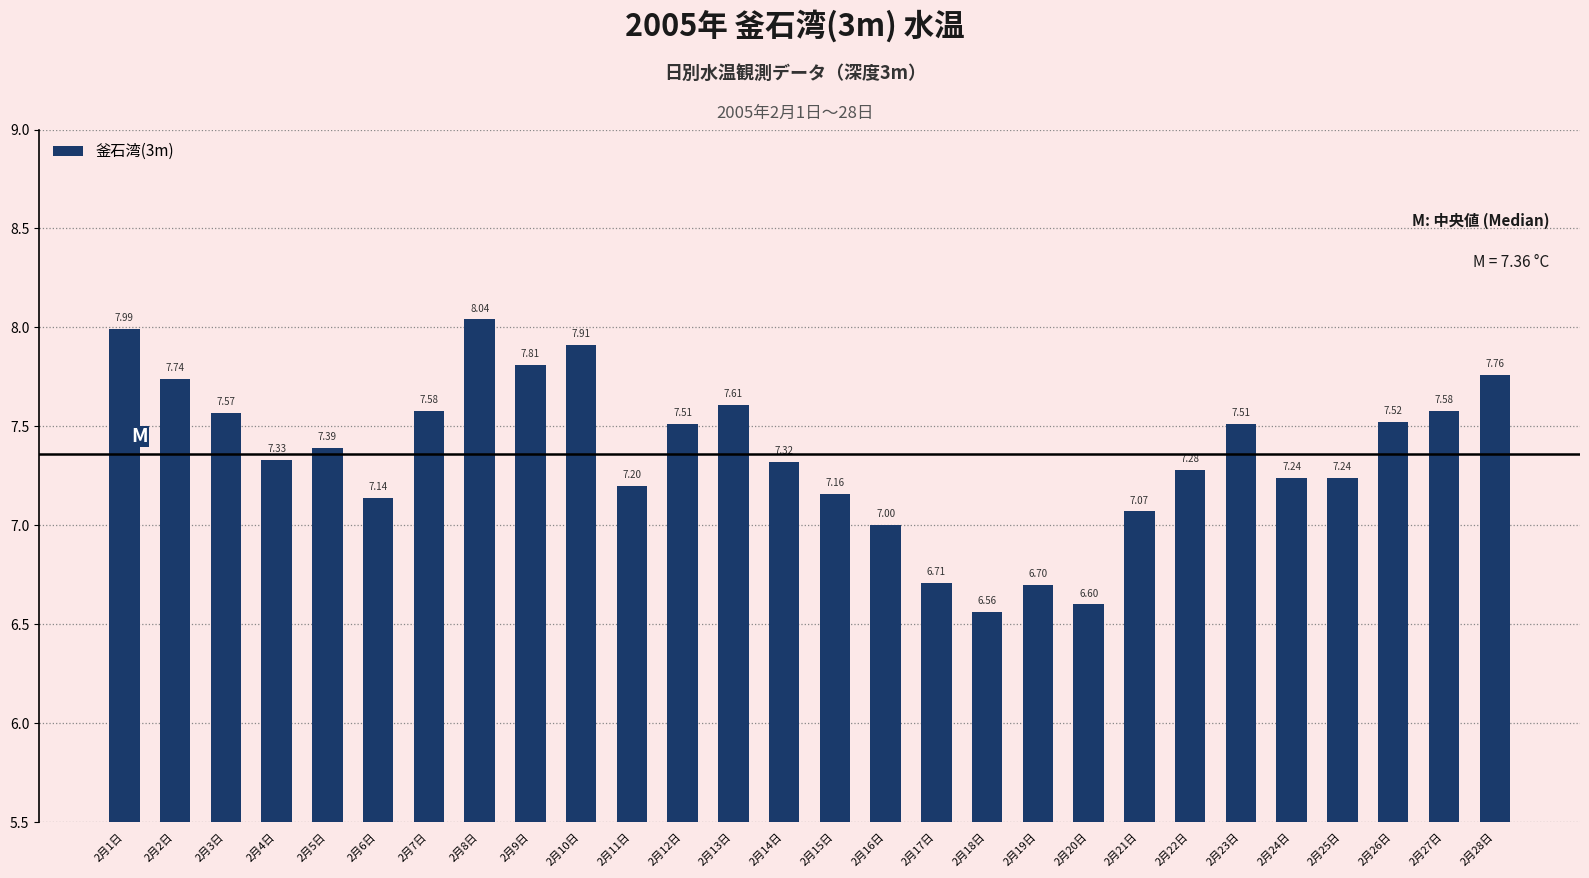

What is the difference between the maximum and second lowest values?

1.4